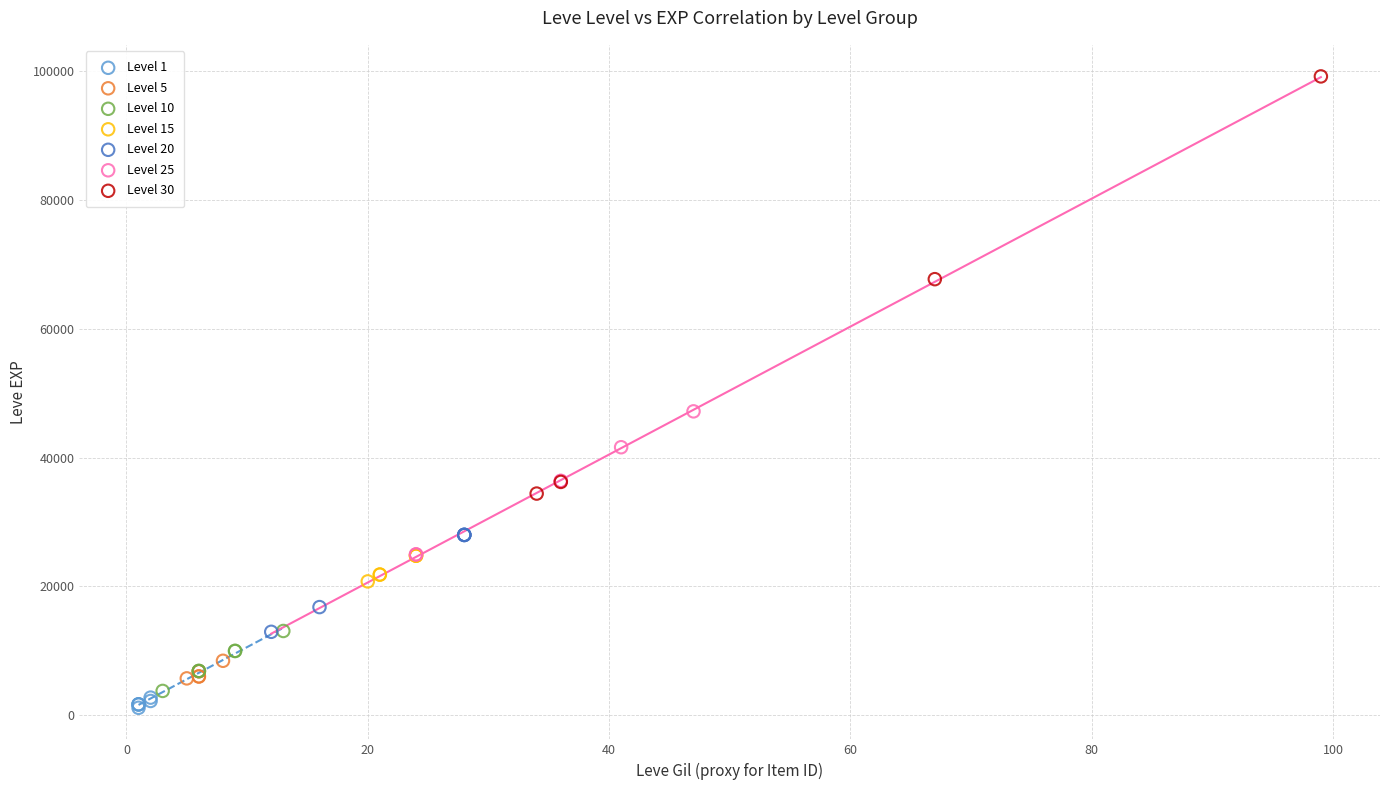

Which series reaches the maximum Y coordinate?

Level 30